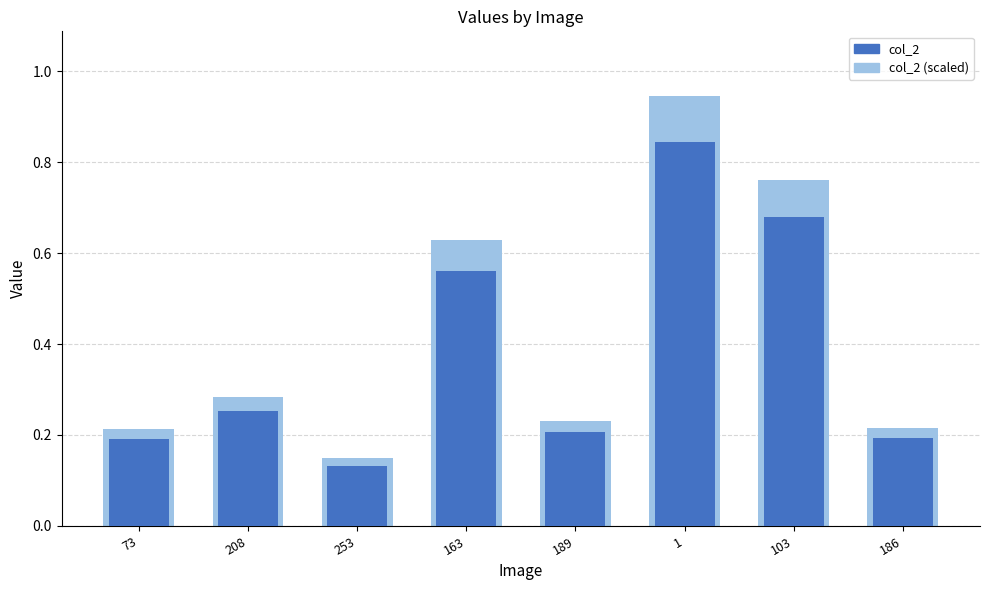

How many values are between 0 and 1?

8